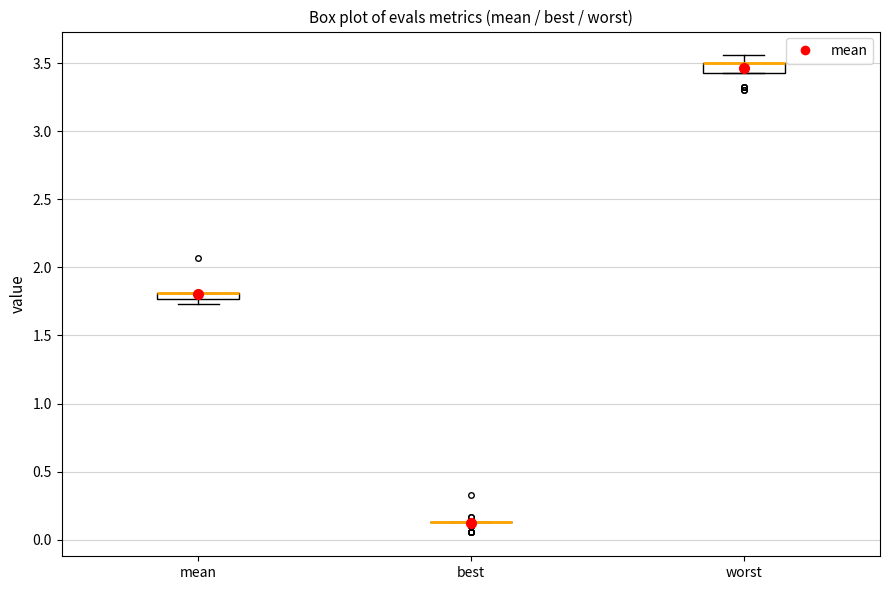

Where is the lower edge of the box for mean on the y-axis? The values are not printed on the chart, so give them approximately, as read against the axis.

1.75